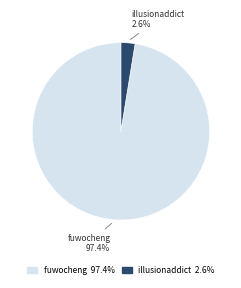

True or false: illusionaddict accounts for 3% of the total.

True